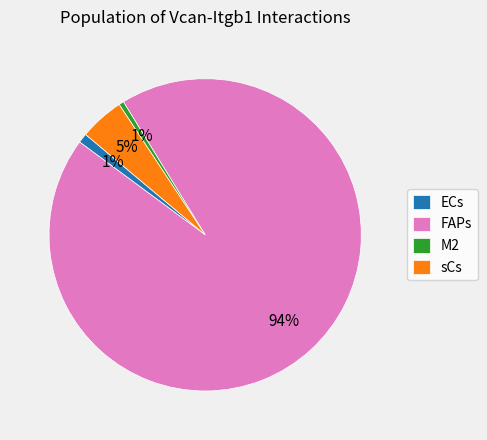

Does FAPs account for over 50% of the chart?

Yes